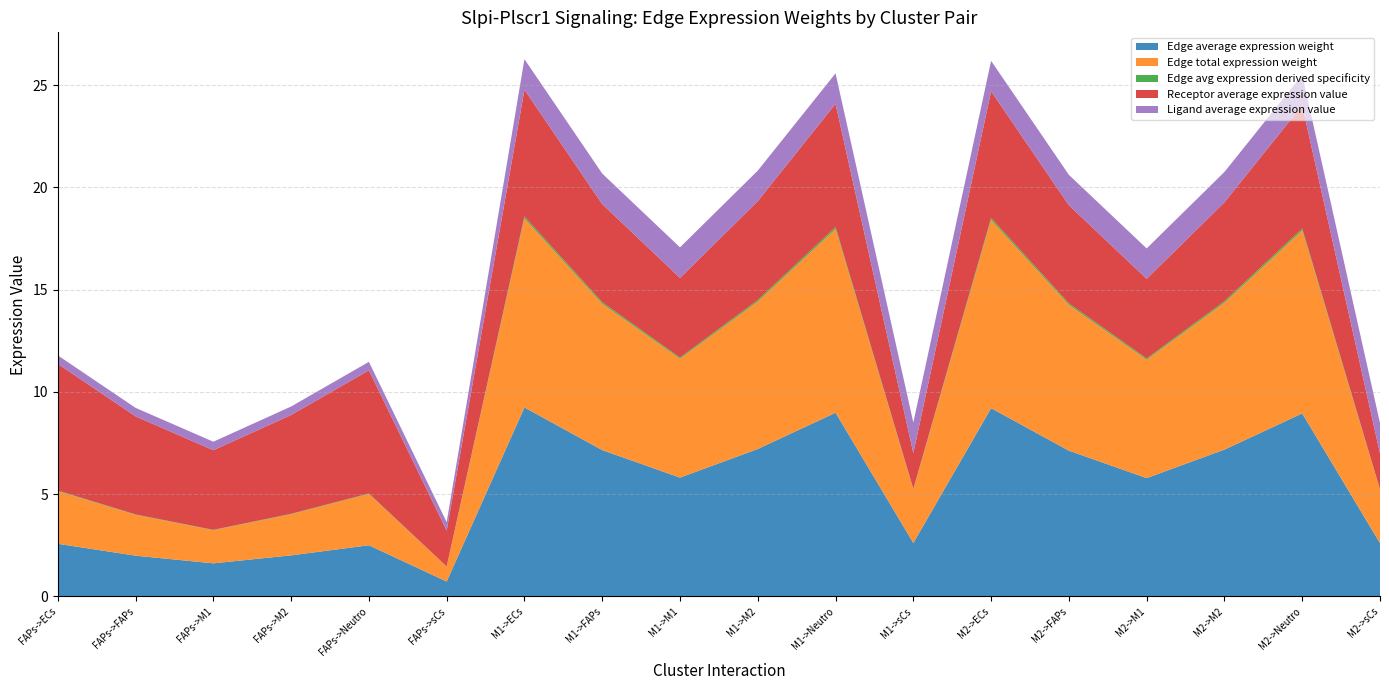

Reading left to right, list all the values displayed in this chart.

Edge average expression weight: 2.6	2.0	1.6	2.0	2.5	0.7	9.2	7.2	5.8	7.2	9.0	2.6	9.2	7.1	5.8	7.2	9.0	2.6
Edge total expression weight: 2.6	2.0	1.6	2.0	2.5	0.7	9.2	7.2	5.8	7.2	9.0	2.6	9.2	7.1	5.8	7.2	9.0	2.6
Edge avg expression derived specificity: 0.0	0.0	0.0	0.0	0.0	0.0	0.1	0.1	0.1	0.1	0.1	0.0	0.1	0.1	0.1	0.1	0.1	0.0
Receptor average expression value: 6.2	4.8	3.9	4.8	6.0	1.8	6.2	4.8	3.9	4.8	6.0	1.8	6.2	4.8	3.9	4.8	6.0	1.8
Ligand average expression value: 0.4	0.4	0.4	0.4	0.4	0.4	1.5	1.5	1.5	1.5	1.5	1.5	1.5	1.5	1.5	1.5	1.5	1.5